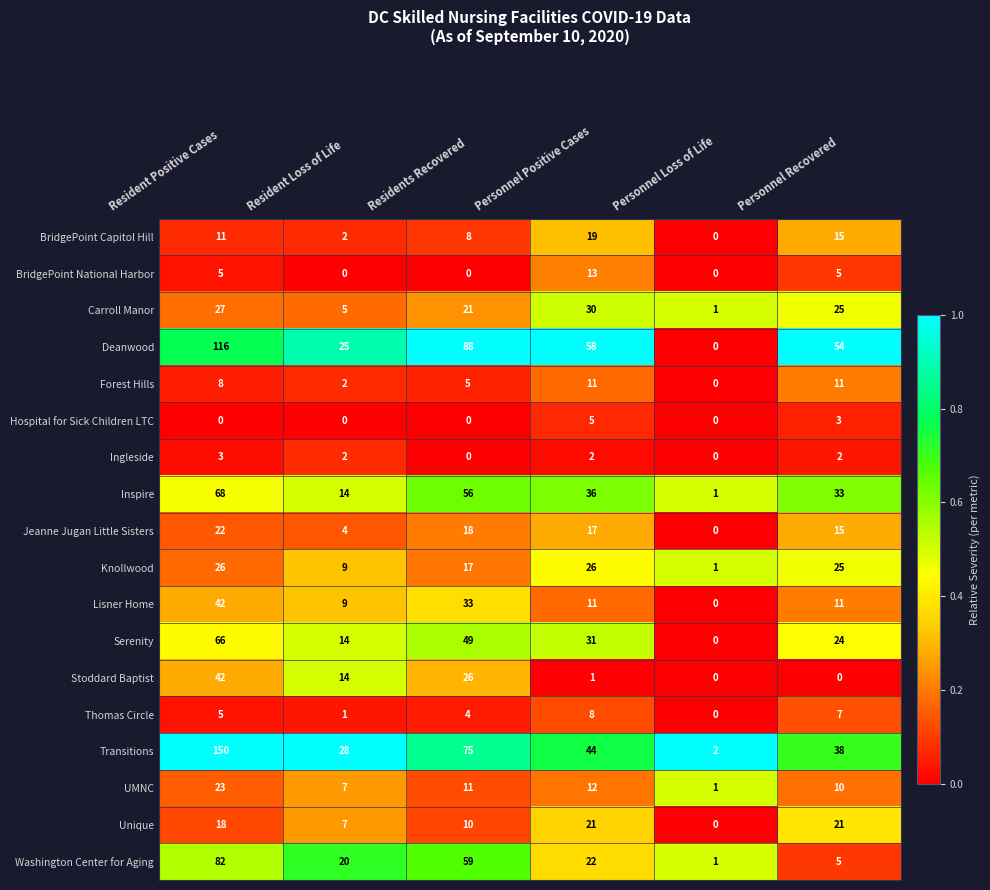

List the labels in order of Deanwood value, smallest first.

Personnel Loss of Life, Resident Loss of Life, Personnel Recovered, Personnel Positive Cases, Residents Recovered, Resident Positive Cases